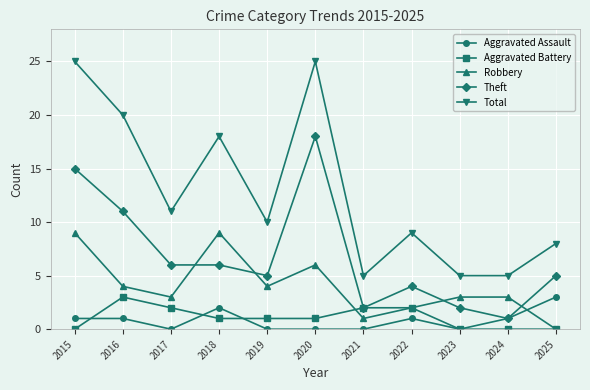

What is the difference between the highest and lowest values at 2020?

25